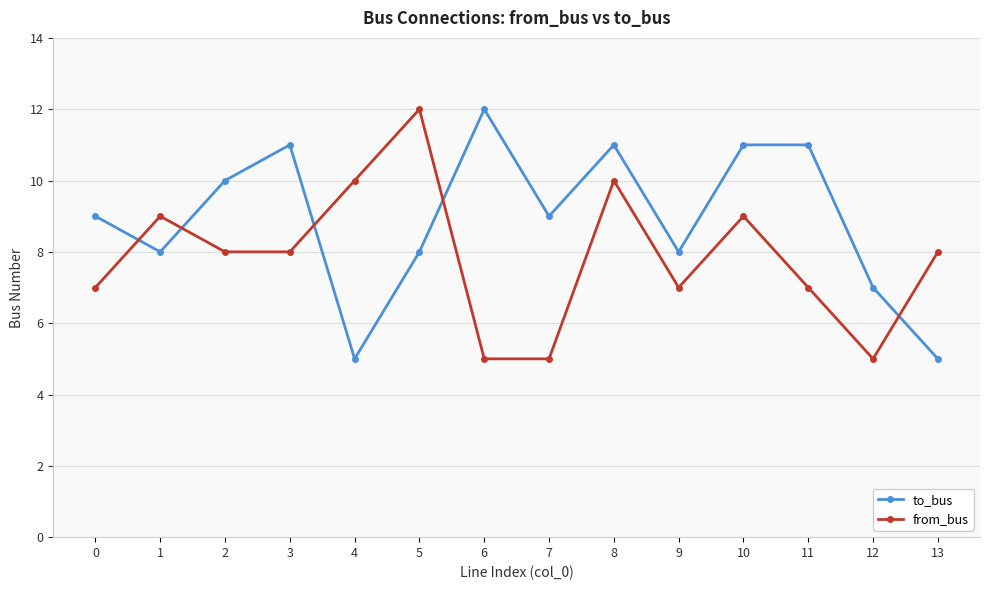

Is it true that from_bus equals 4 at 11?

False